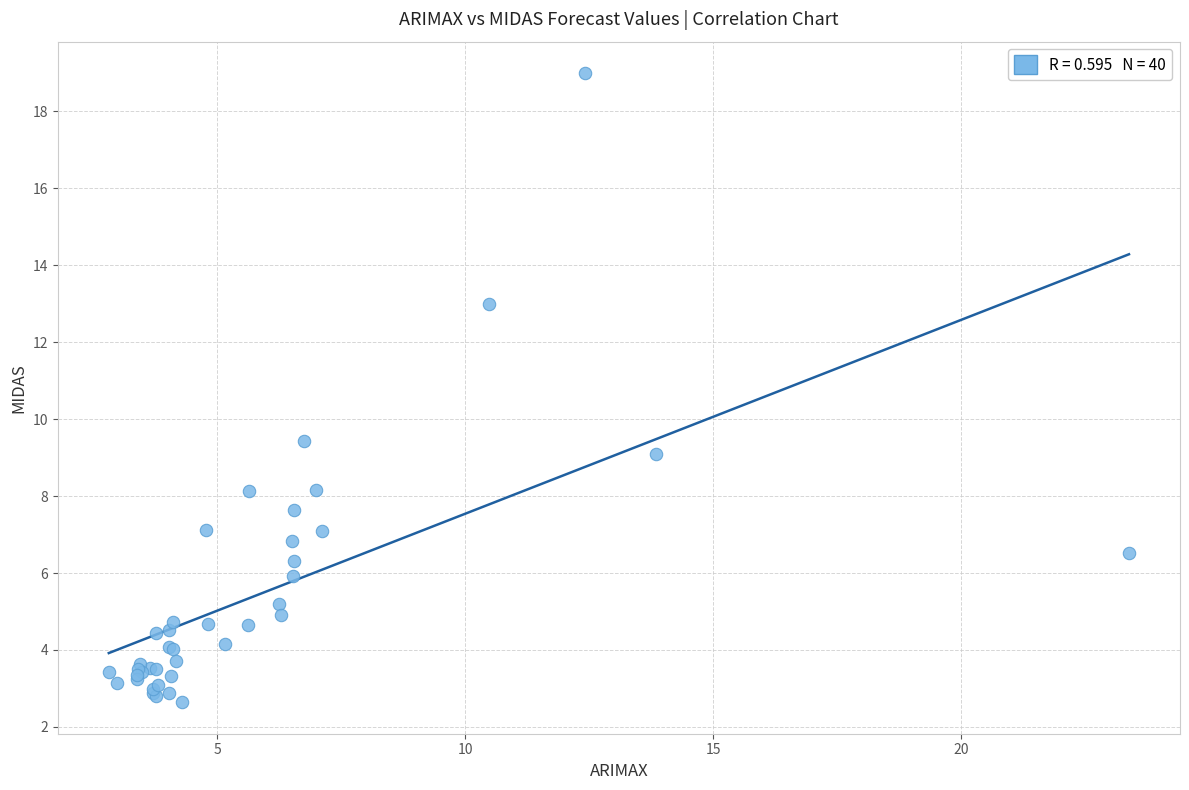

What Y value in the scatter plot is closest to 10?

9.4